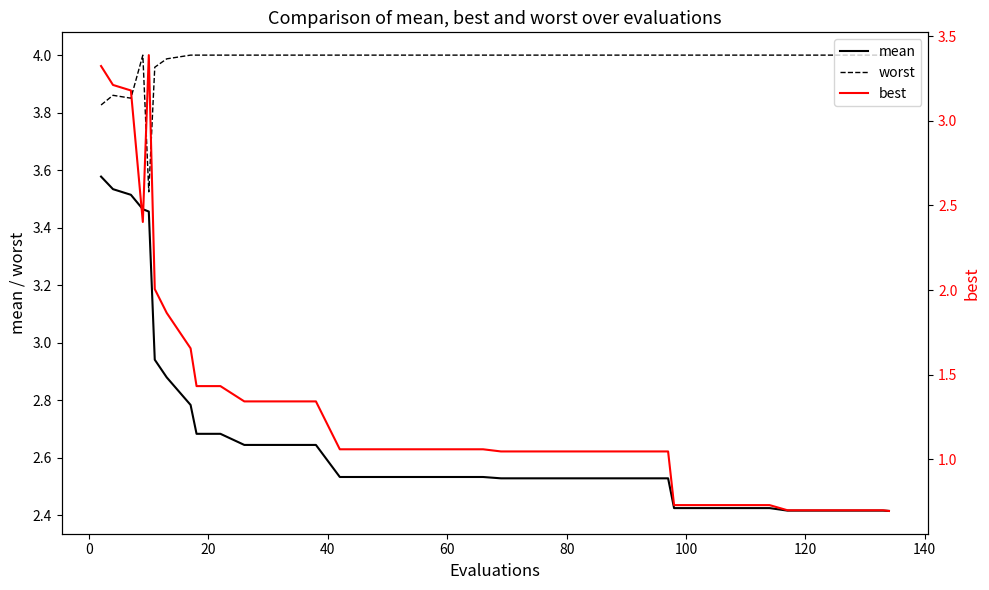

True or false: worst and mean cross at least once.

False